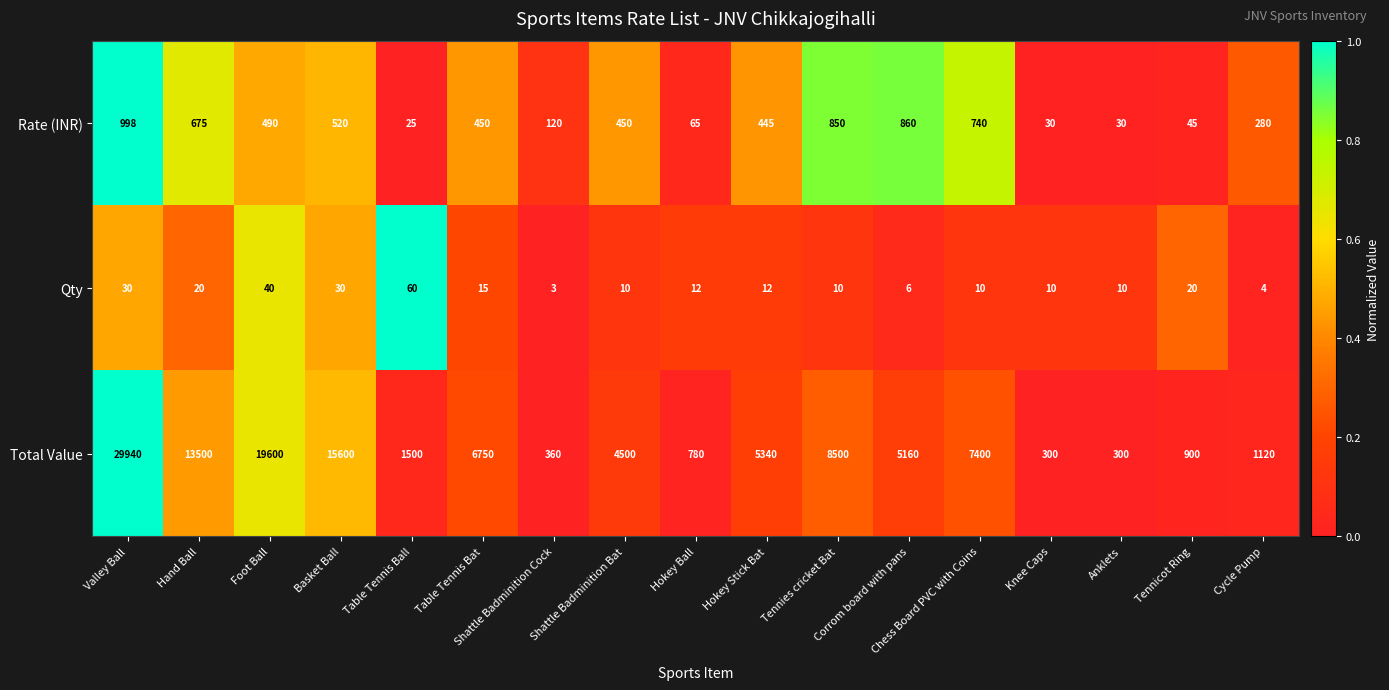

Between Corrom board with pans and Tennicot Ring, which series saw the biggest shift?

Total Value